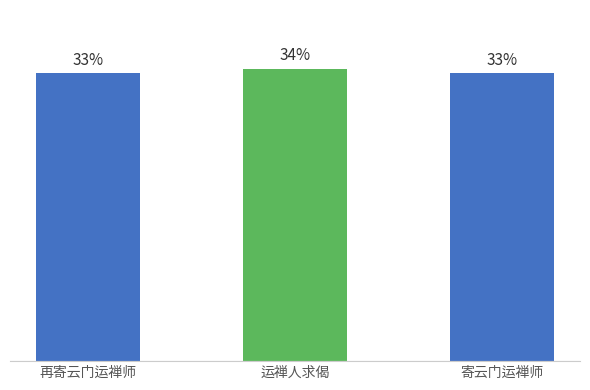

What is the smallest value displayed?

33.2